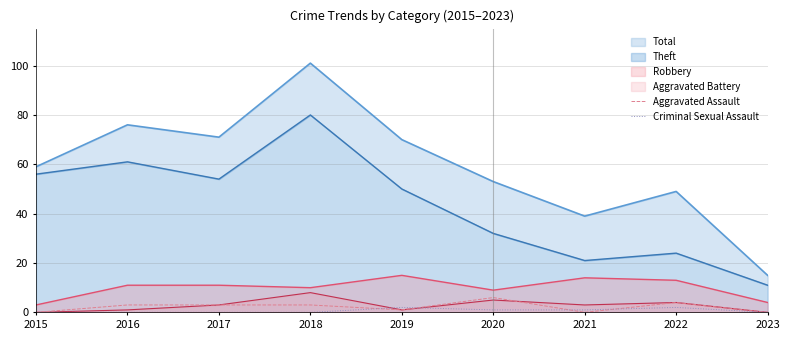

What is the value of the Aggravated Assault point at the 4th from the left?

3